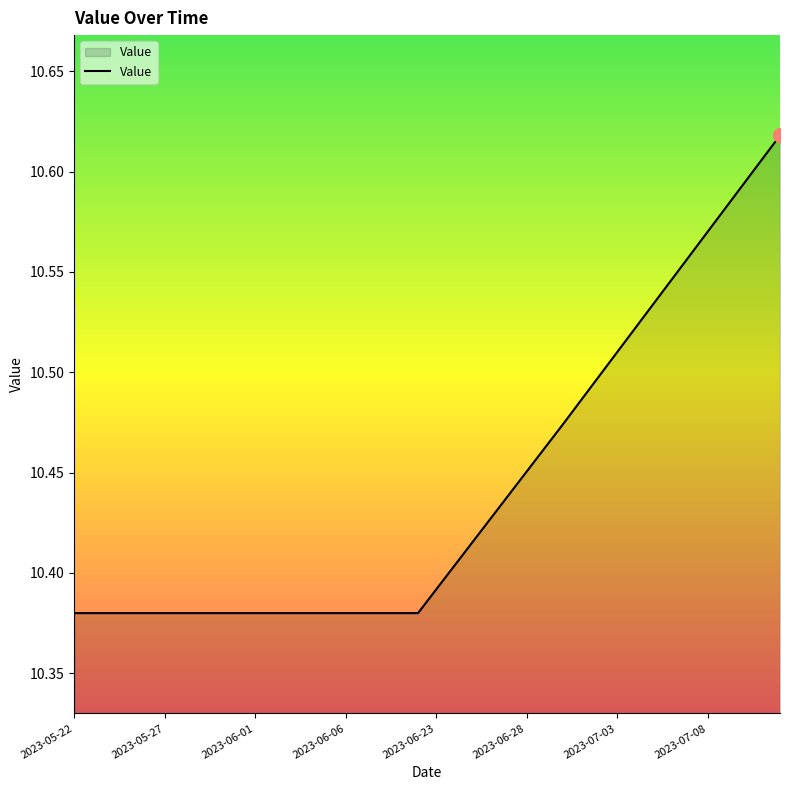

Count the number of categories in the chart.

40